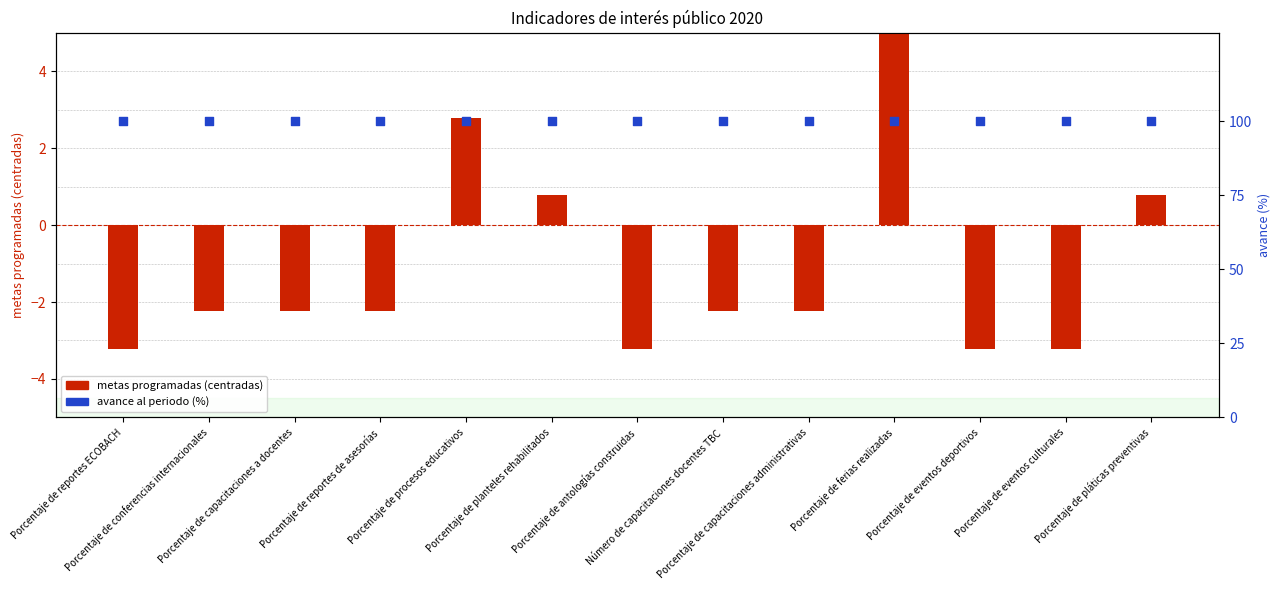

Which series reaches the minimum Y coordinate?

metas programadas